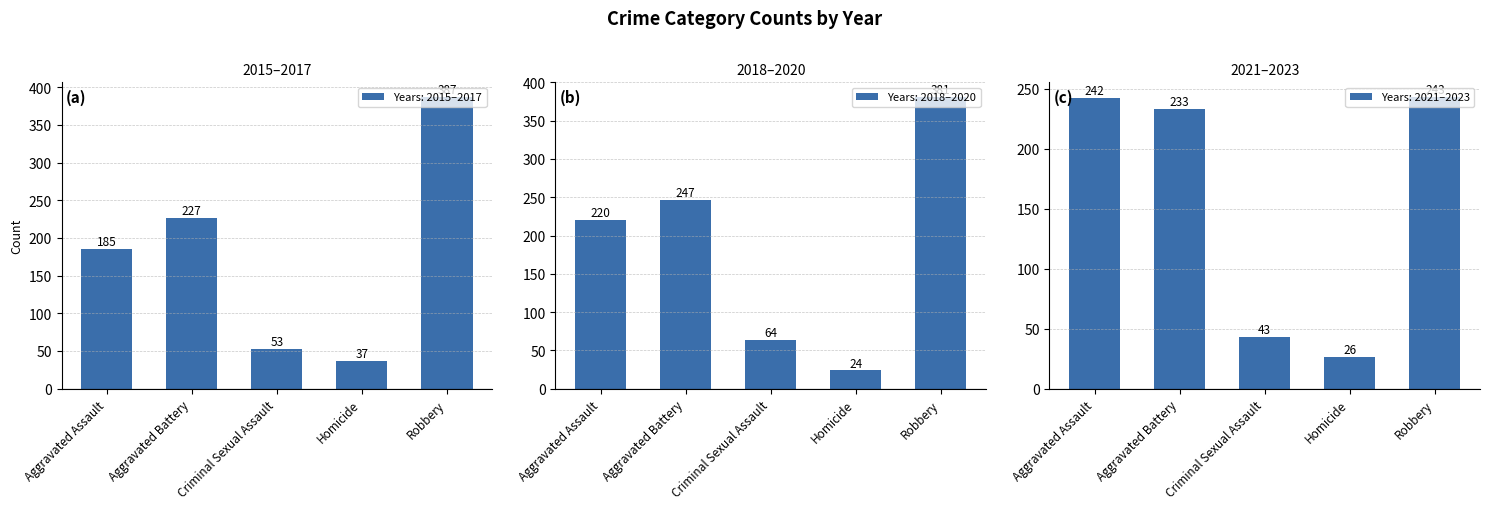

What is the minimum value shown in the chart?

24